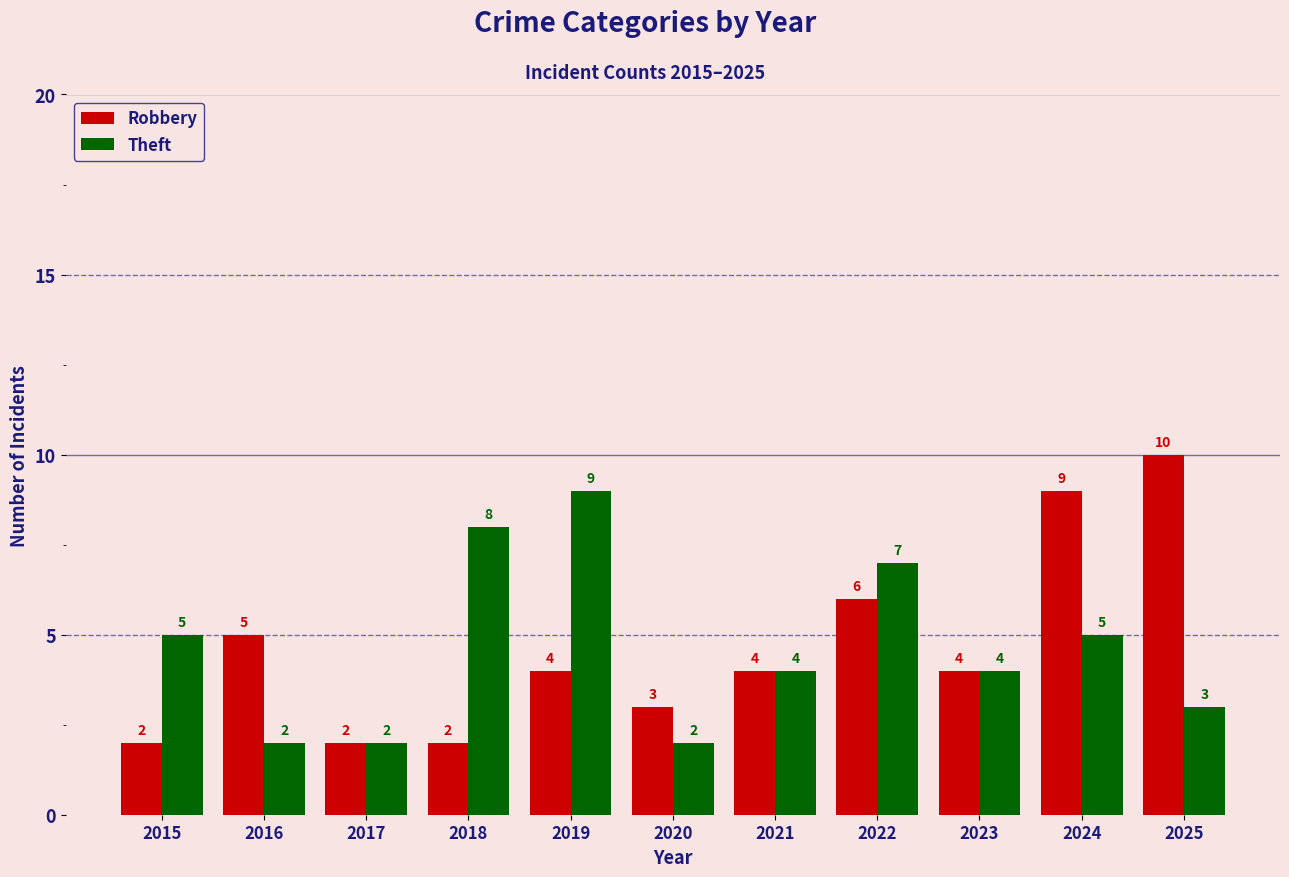

The Robbery series shows 2 at 2015. True or false?

True